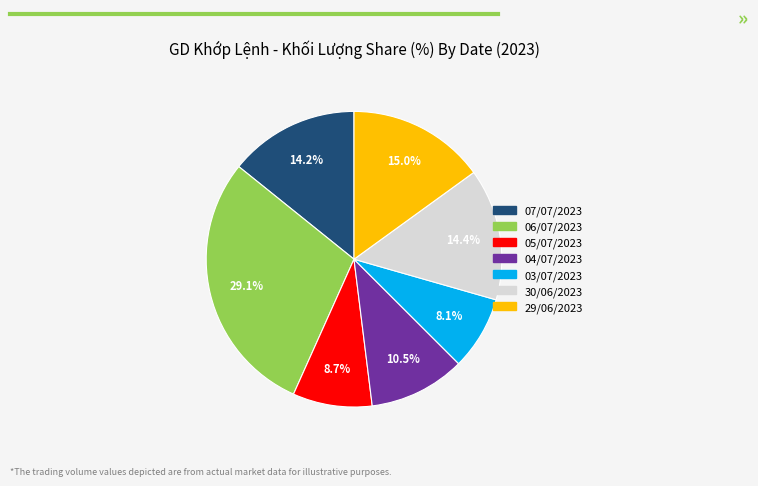

Between 05/07/2023 and 29/06/2023, which is larger?

29/06/2023